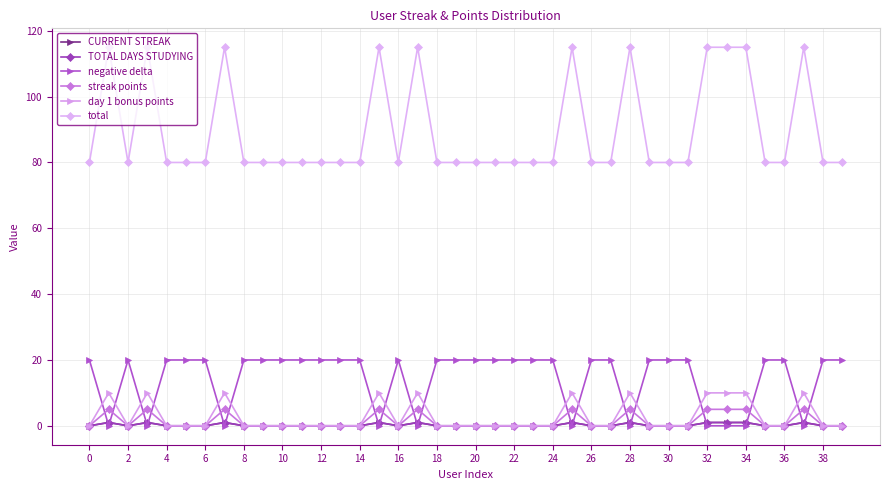

What is the label of the 8th point from the left?

14